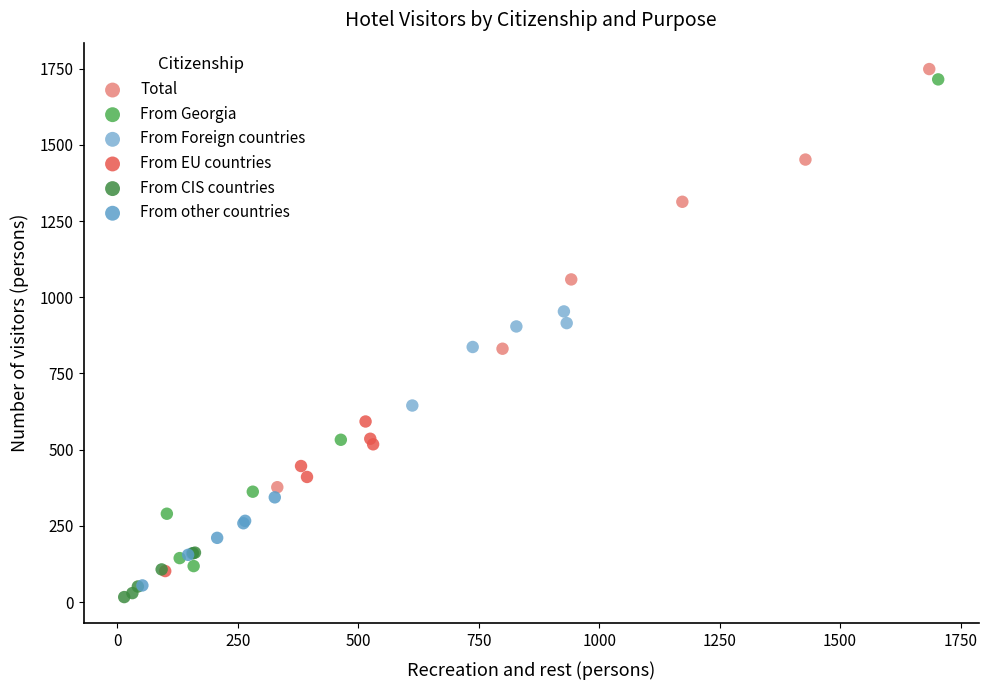

Which series has the largest Y range (max minus min)?

From Georgia